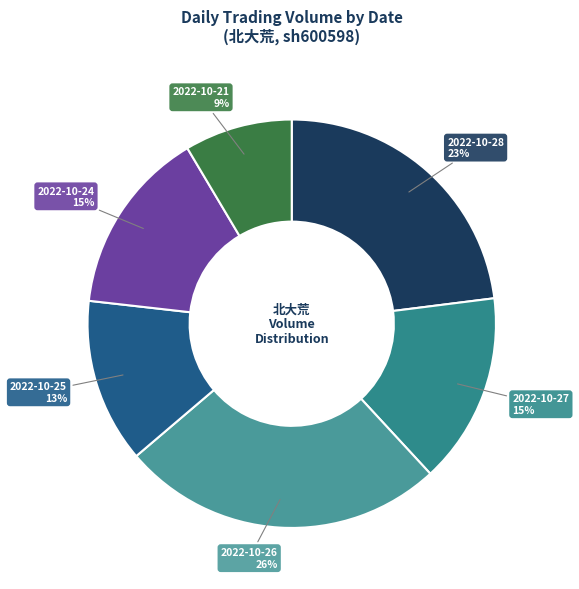

Between 2022-10-21 and 2022-10-25, which is larger?

2022-10-25